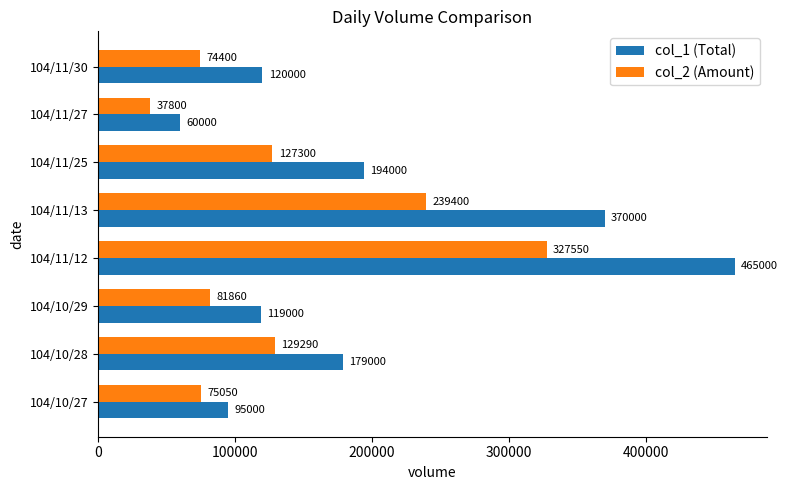

Rank the series by their average value, from highest to lowest.

col_1 (Total), col_2 (Amount)